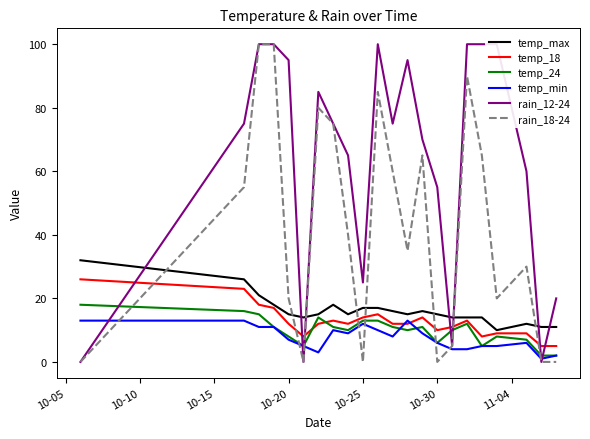

After their last crossing, which series has the higher values: rain_18-24 or temp_max?

temp_max